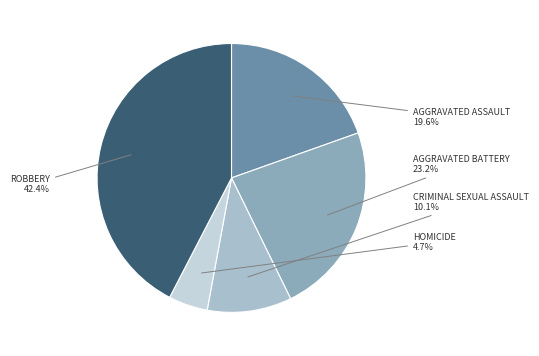

How many segments does this pie chart have?

5